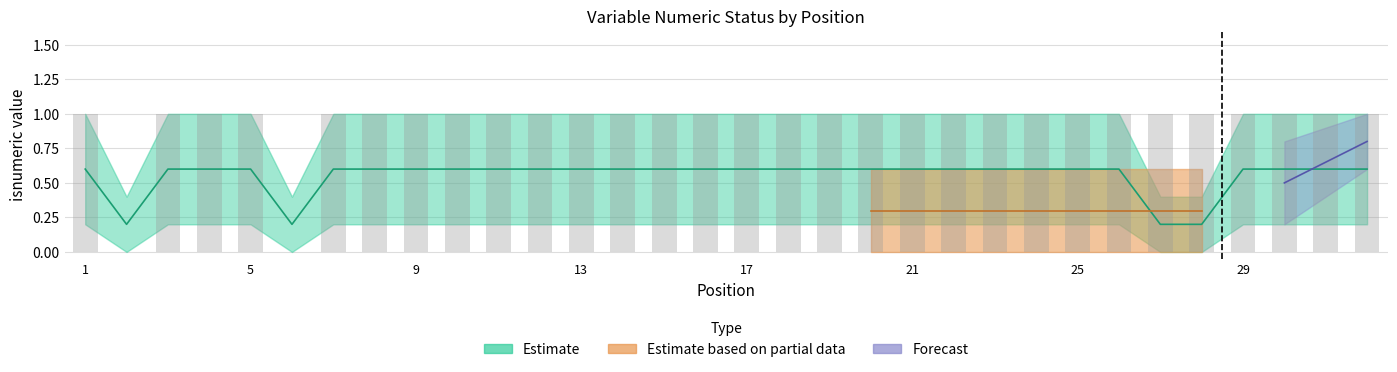

What is the greatest value displayed?

1